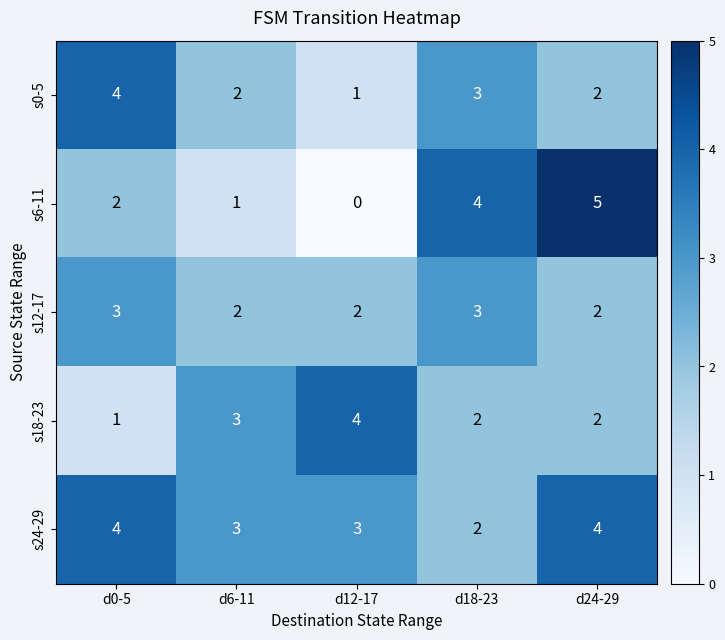

What is the difference between the maximum and minimum values in the s0-5 series?

3